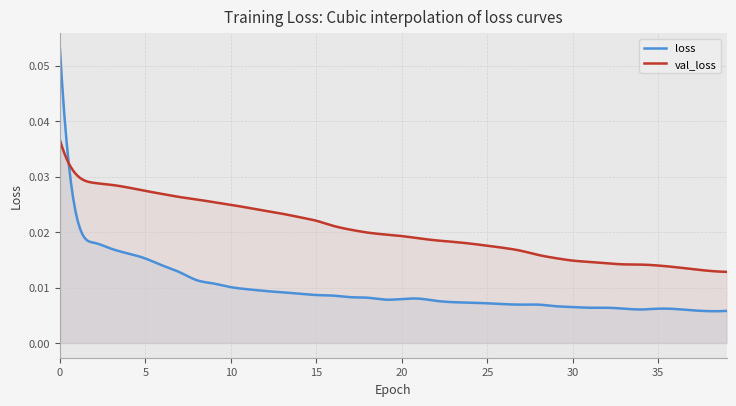

Reading right to left, list all the values displayed in this chart.

loss: 39=0.0	38=0.0	37=0.0	36=0.0	35=0.0	34=0.0	33=0.0	32=0.0	31=0.0	30=0.0	29=0.0	28=0.0	27=0.0	26=0.0	25=0.0	24=0.0	23=0.0	22=0.0	21=0.0	20=0.0	19=0.0	18=0.0	17=0.0	16=0.0	15=0.0	14=0.0	13=0.0	12=0.0	11=0.0	10=0.0	9=0.0	8=0.0	7=0.0	6=0.0	5=0.0	4=0.0	3=0.0	2=0.0	1=0.0	0=0.1
val_loss: 39=0.0	38=0.0	37=0.0	36=0.0	35=0.0	34=0.0	33=0.0	32=0.0	31=0.0	30=0.0	29=0.0	28=0.0	27=0.0	26=0.0	25=0.0	24=0.0	23=0.0	22=0.0	21=0.0	20=0.0	19=0.0	18=0.0	17=0.0	16=0.0	15=0.0	14=0.0	13=0.0	12=0.0	11=0.0	10=0.0	9=0.0	8=0.0	7=0.0	6=0.0	5=0.0	4=0.0	3=0.0	2=0.0	1=0.0	0=0.0